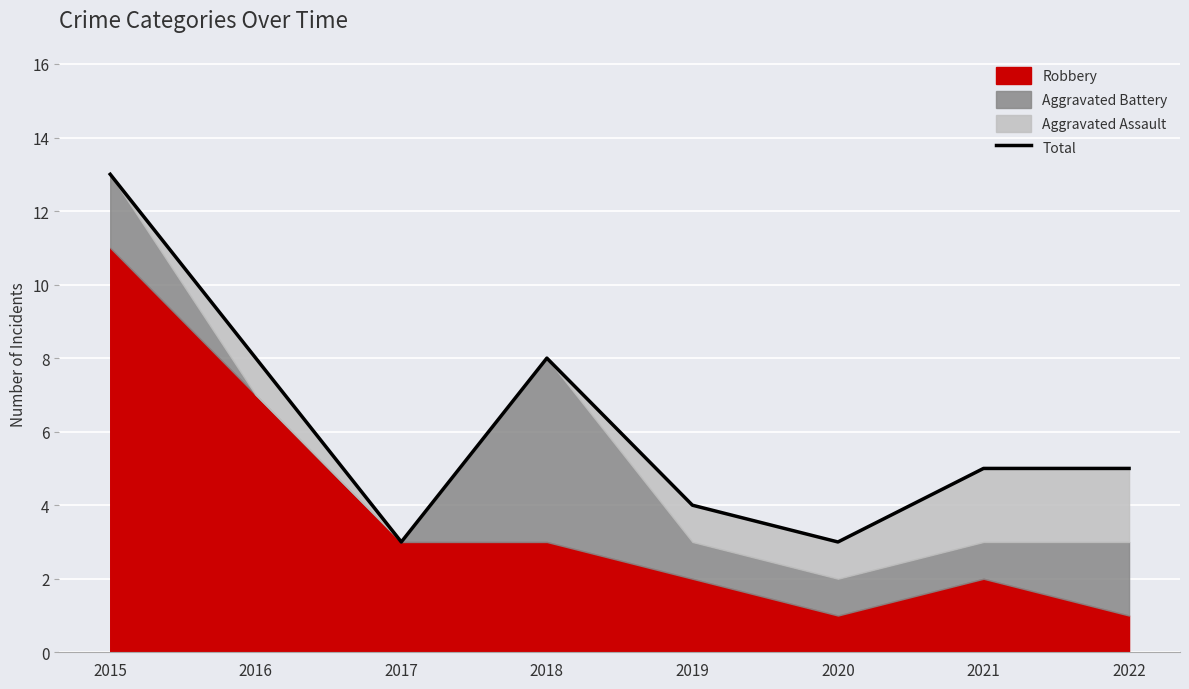

At which label does the data first exceed 5?

2015